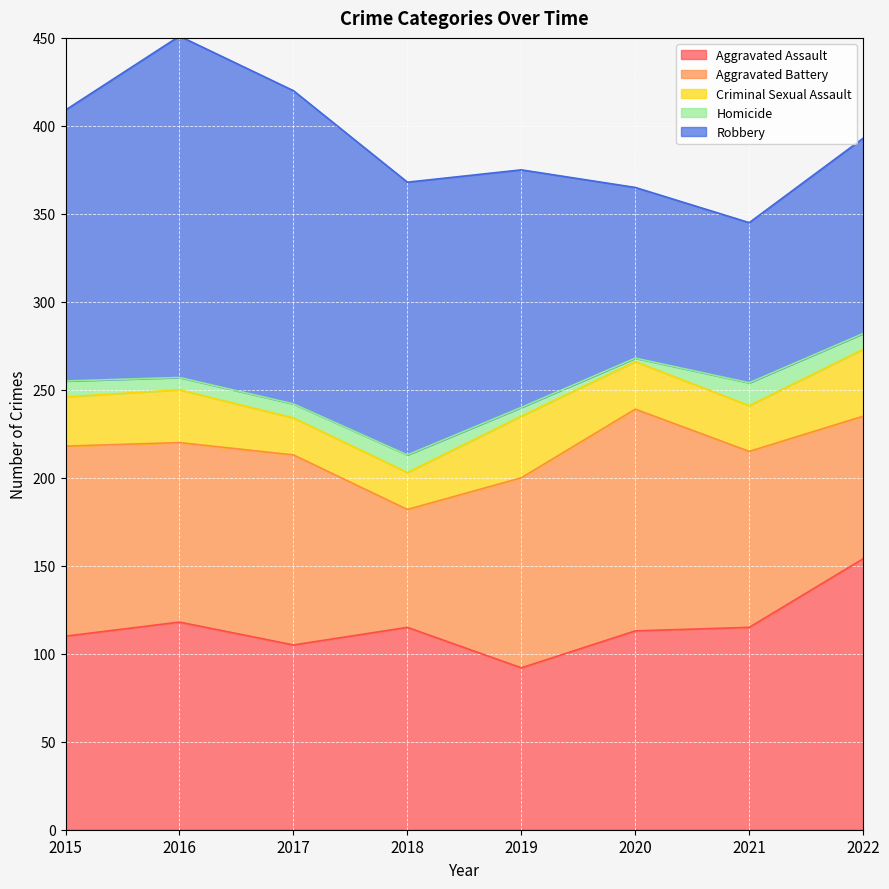

True or false: Homicide has a value of 5 at 2019.

True